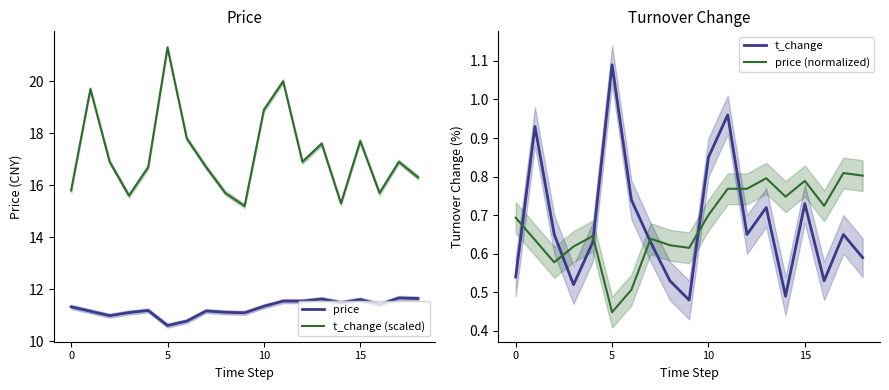

What are all the series names shown in the legend?

price, t_change (scaled), t_change, price (normalized)